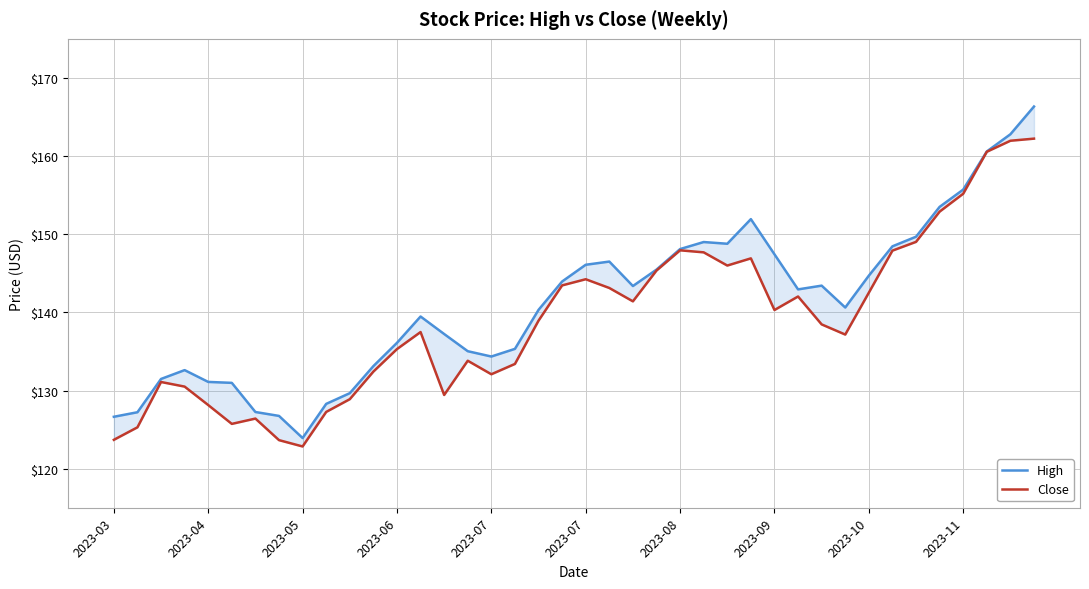

Where is Close nearest to the value 142?

29